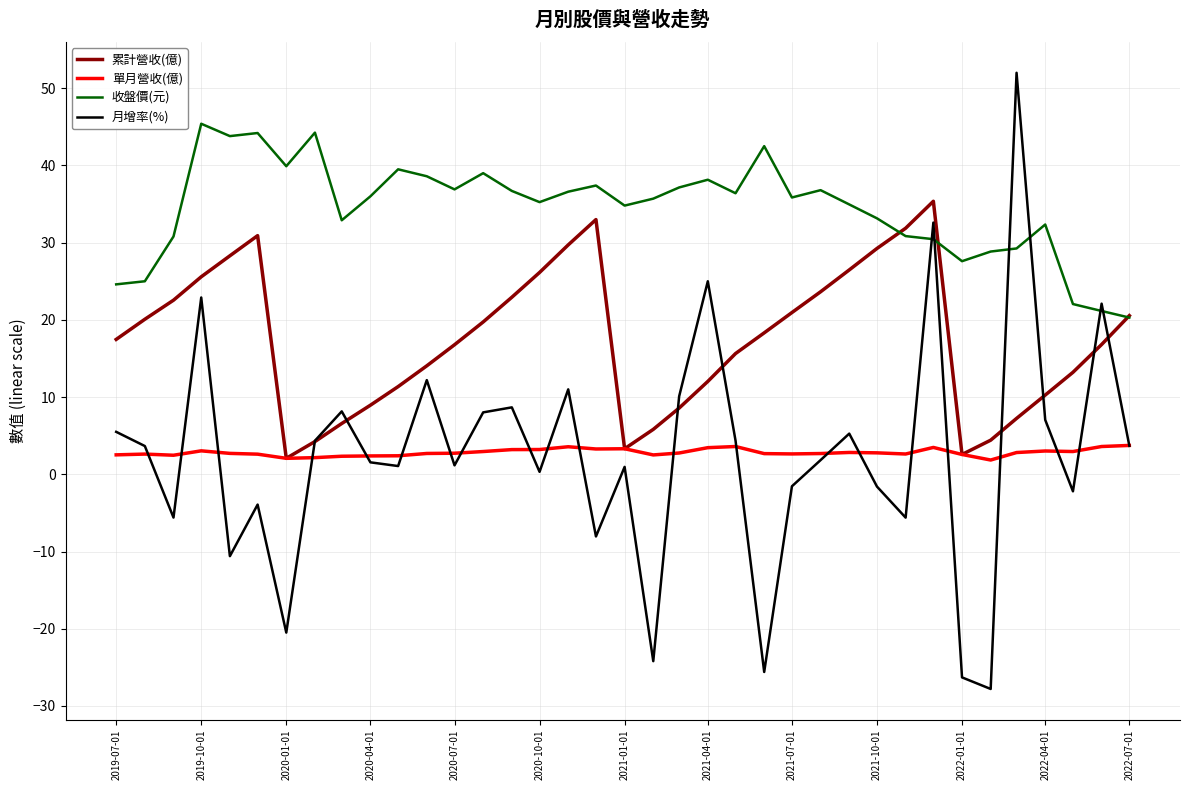

What is the difference between the maximum and minimum values in the 收盤價(元) series?

25.1